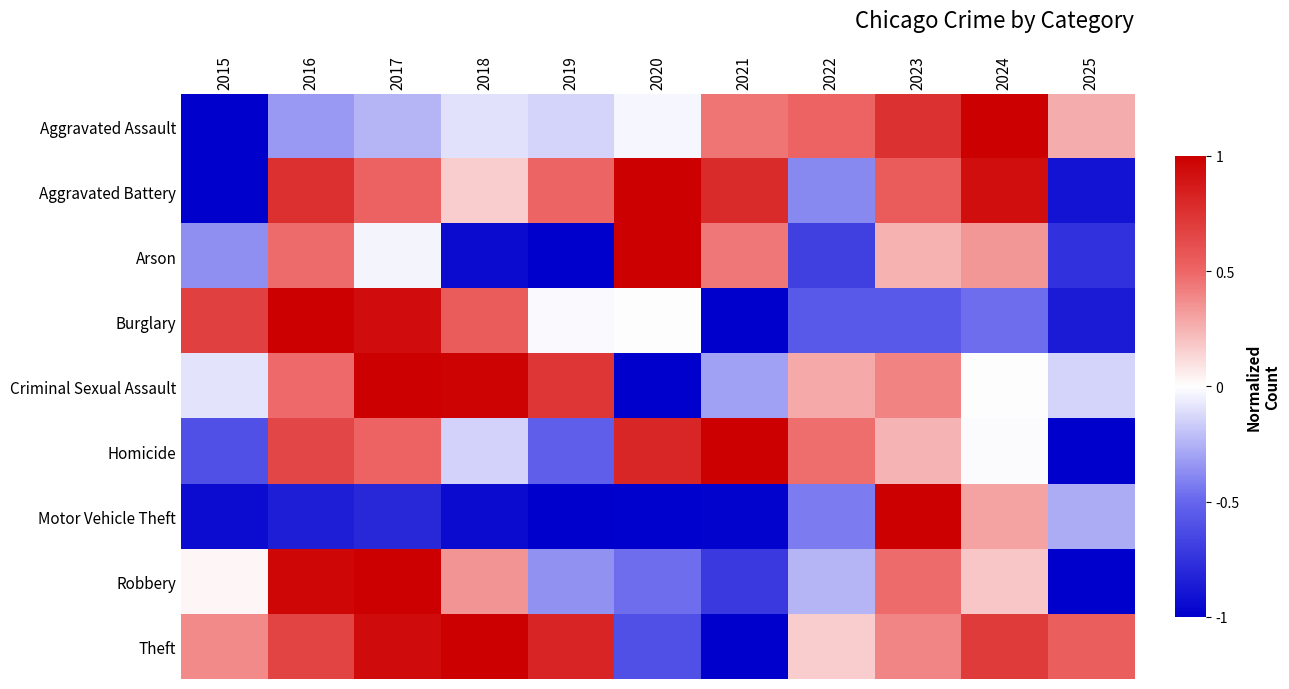

At which category does the chart reach its peak across all series?

2024